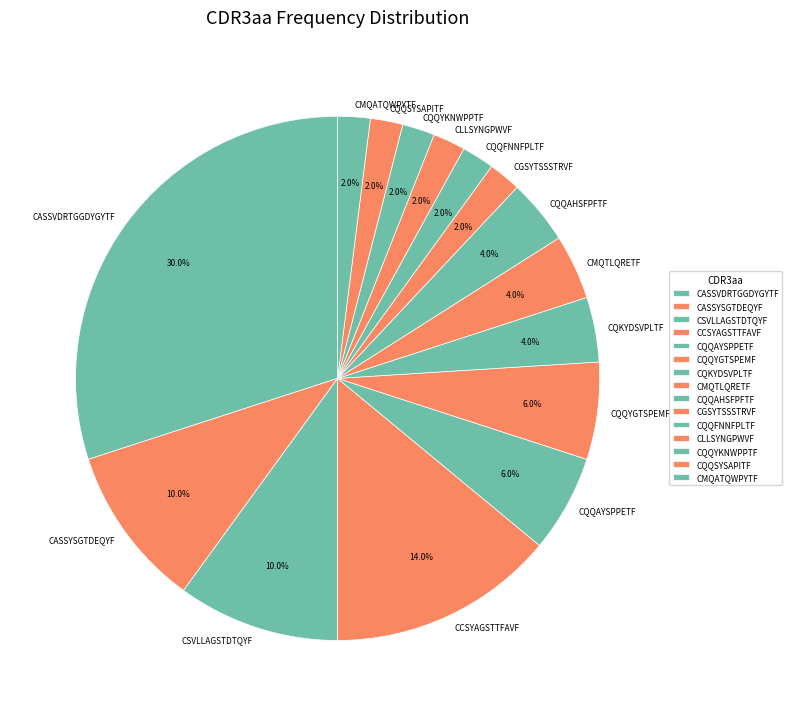

True or false: CQQAYSPPETF accounts for 6% of the total.

True